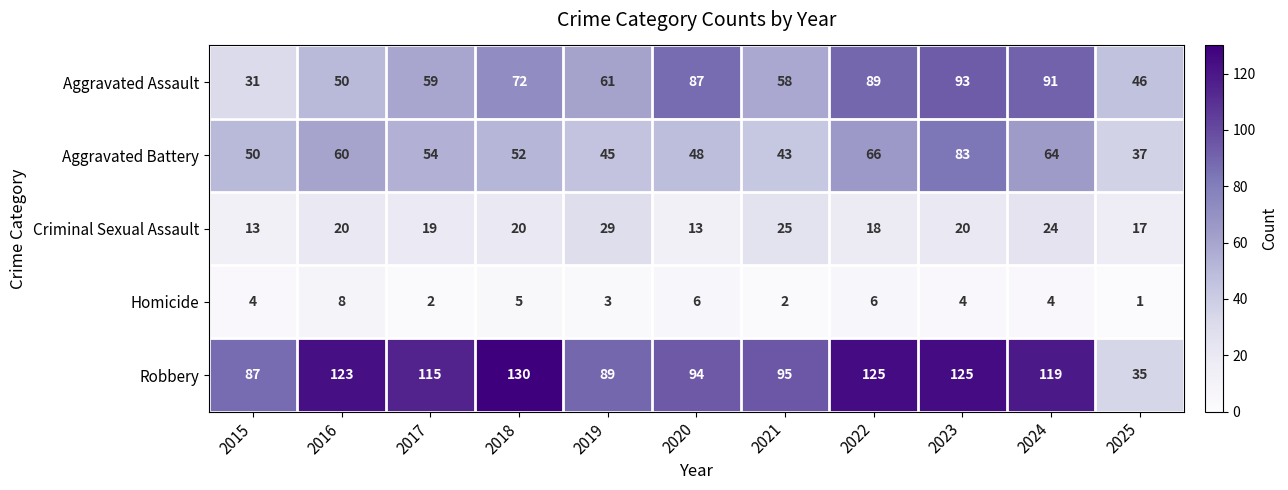

What is the maximum value shown in the chart?

130